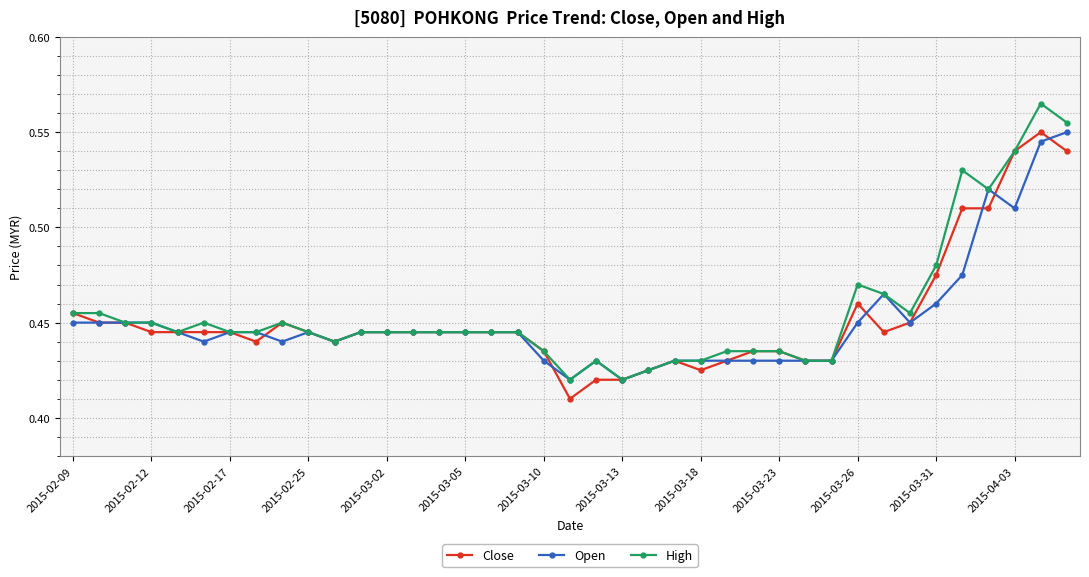

At how many categories does at least one series exceed 0?

39